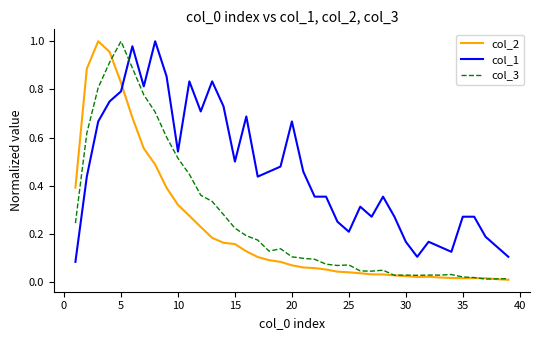

How many lines are shown in the chart?

3